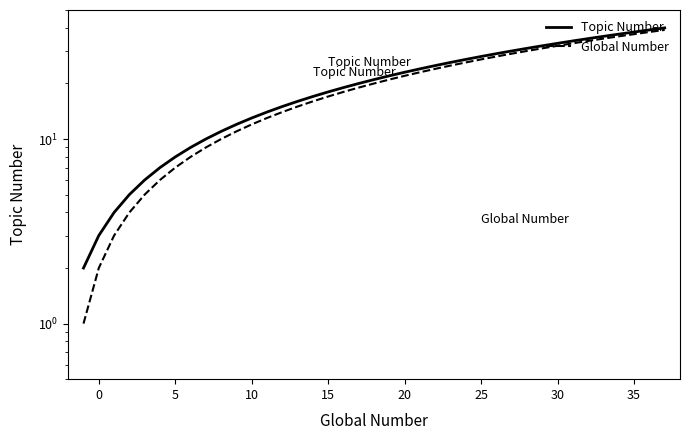

Reading right to left, what are all the values shown in this chart?

Topic Number: 40	39	38	37	36	35	34	33	32	31	30	29	28	27	26	25	24	23	22	21	20	19	18	17	16	15	14	13	12	11	10	9	8	7	6	5	4	3	2
Global Number: 39	38	37	36	35	34	33	32	31	30	29	28	27	26	25	24	23	22	21	20	19	18	17	16	15	14	13	12	11	10	9	8	7	6	5	4	3	2	1